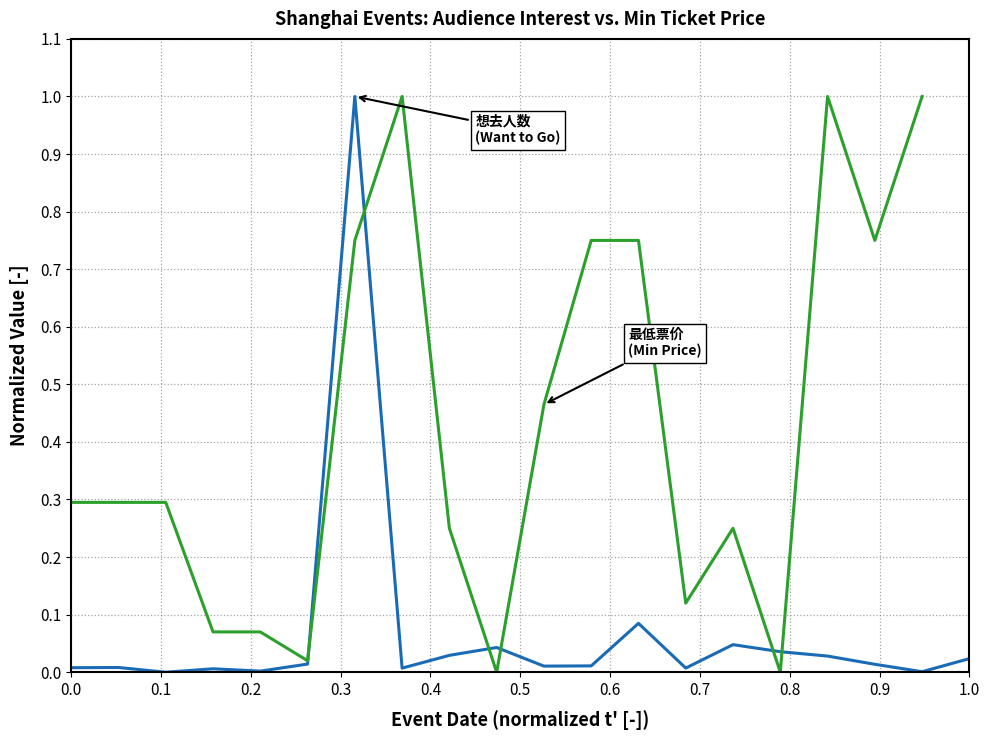

How many positive values does the 想去人数 (Want to Go) series have?

19